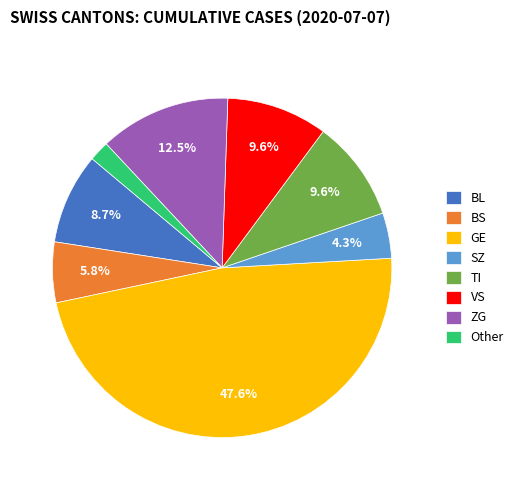

Combined, what portion of the pie is VS and GE?

57.2%